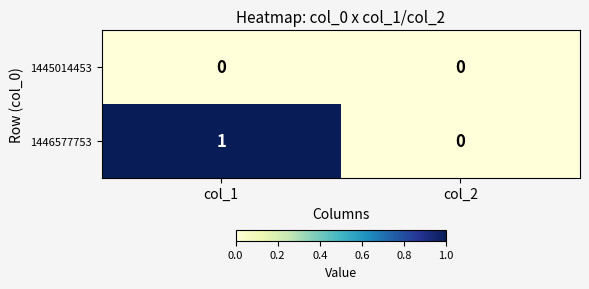

Which series has the widest spread of values?

1446577753